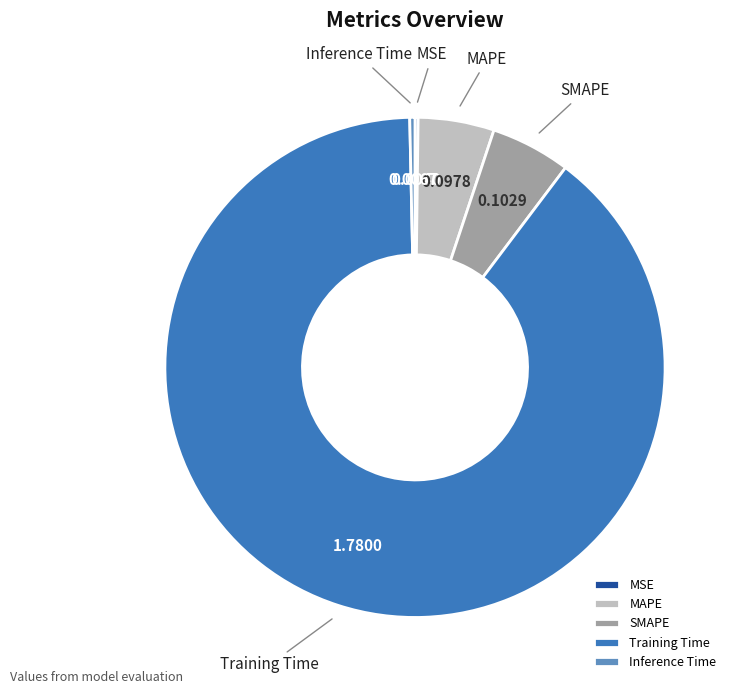

Which has a higher value, MAPE or Training Time?

Training Time